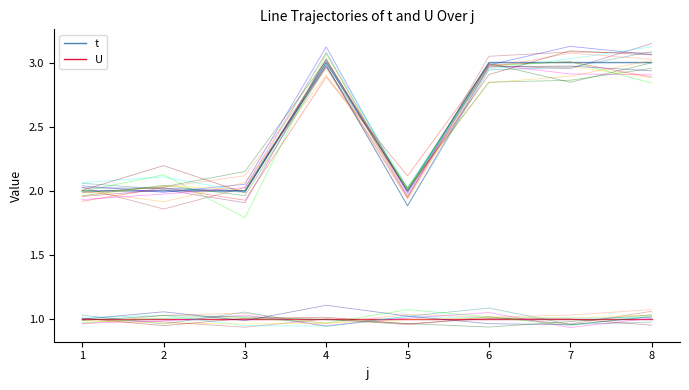

How many lines are shown in the chart?

27